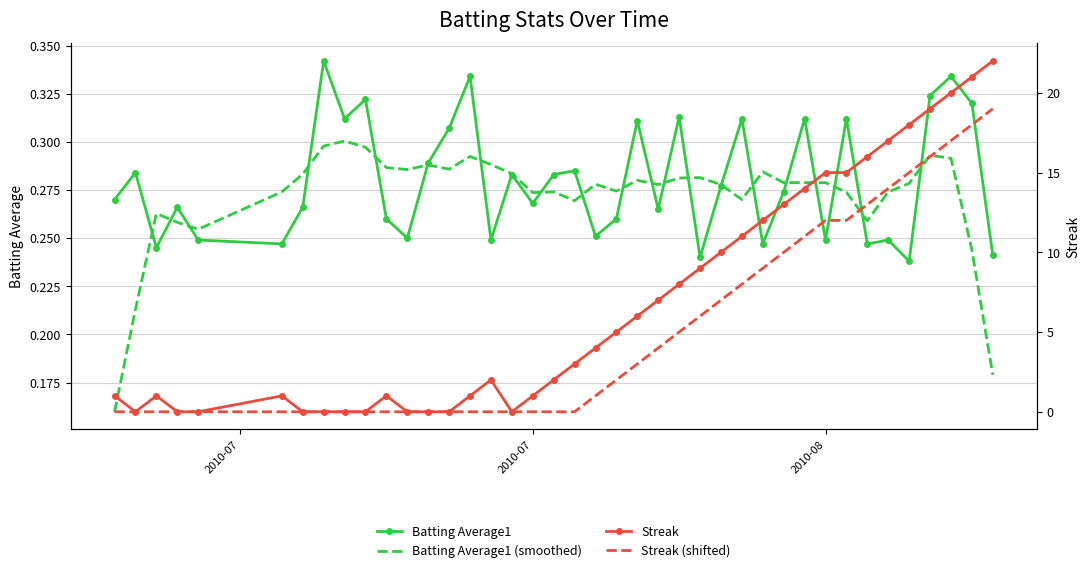

How many positive values does the Streak (shifted) series have?

20